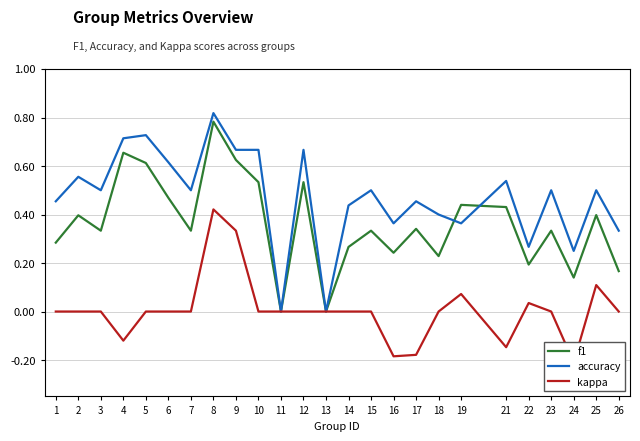

How many data points in f1 are above 0?

23